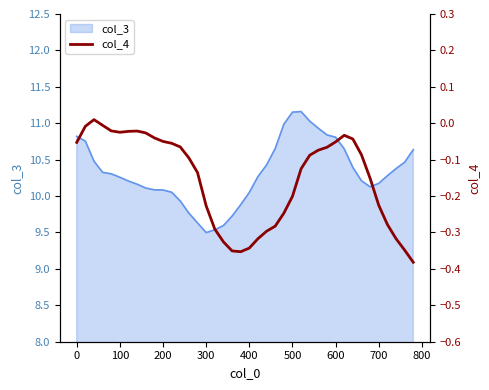

How many points are lower than both their immediate neighbors (excluding endpoints)?

2